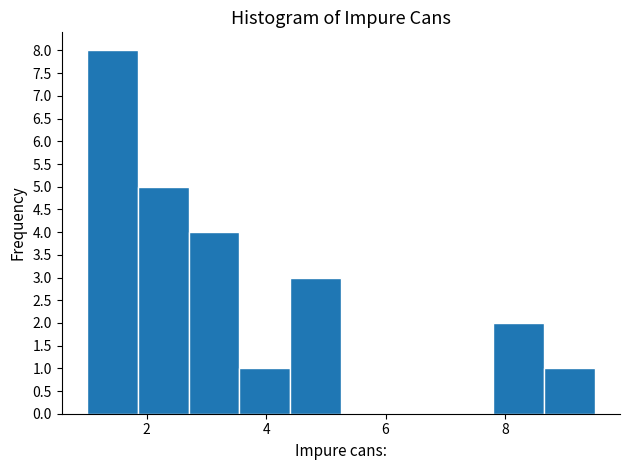

Reading left to right, transcribe this chart: for each bar, give the range it covers on the x-axis and its height. Neither the bar edges nor the heights are printed on the chart, so give them approximately, as read against the axes.

1.00 to 1.85: 8
1.85 to 2.70: 5
2.70 to 3.55: 4
3.55 to 4.40: 1
4.40 to 5.25: 3
5.25 to 6.10: 0
6.10 to 6.95: 0
6.95 to 7.80: 0
7.80 to 8.65: 2
8.65 to 9.50: 1